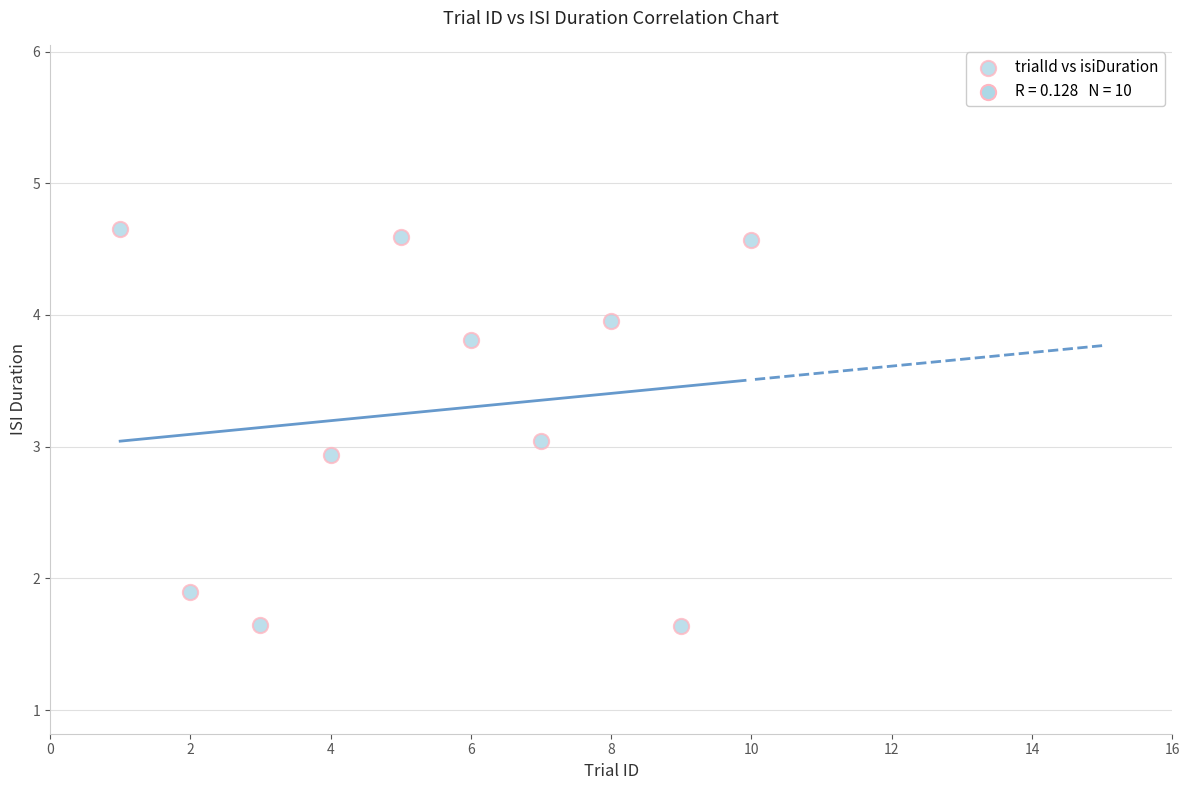

What is the range of Y values (max minus min)?

3.0